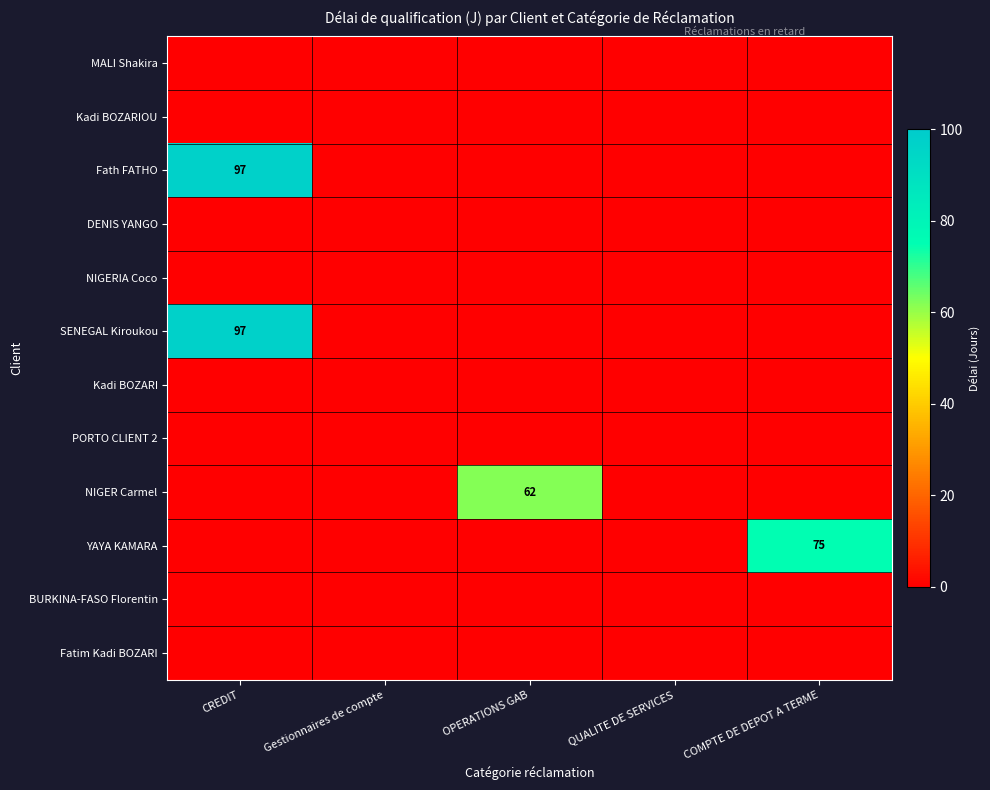

The NIGER Carmel series shows 39 at OPERATIONS GAB. True or false?

False